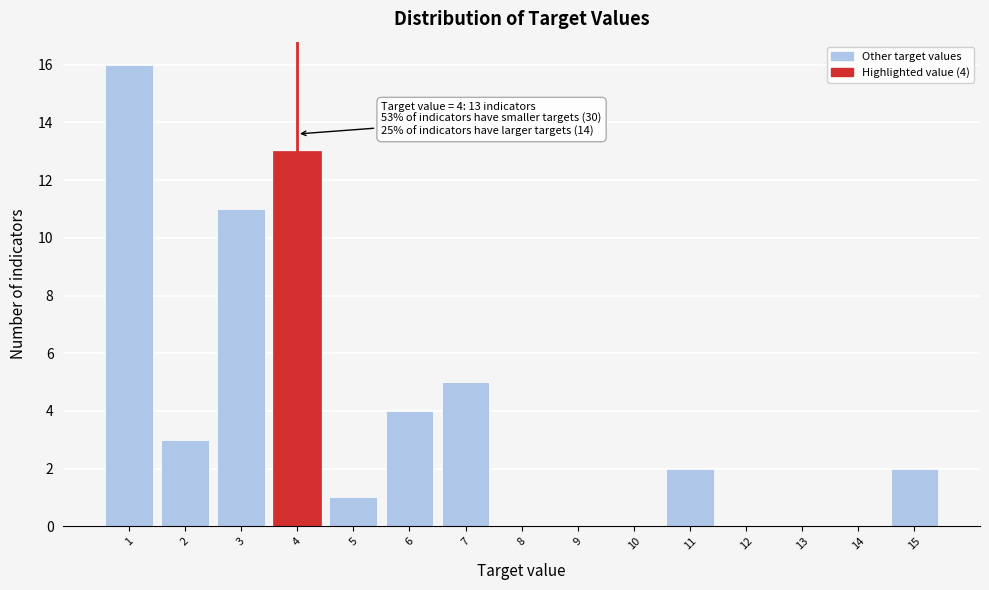

Over which range of the x-axis is the bar tallest?

0.5 to 1.5